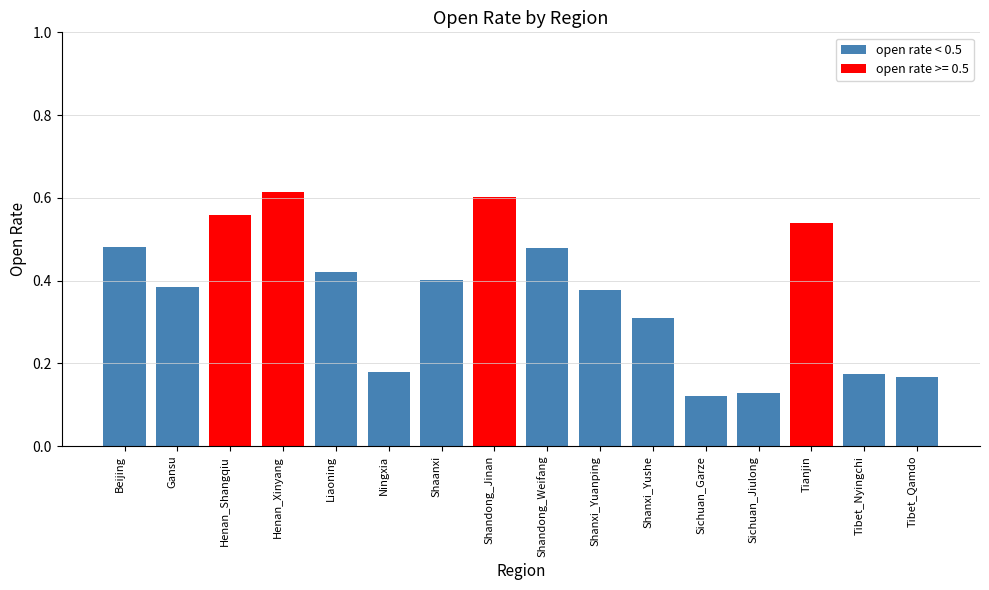

The value of open rate < 0.5 at Liaoning is 0.8. True or false?

False